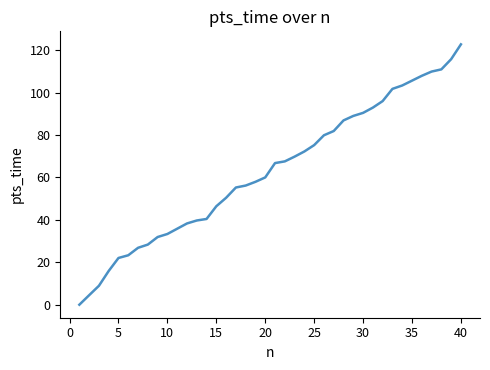

What is the greatest value displayed?

122.8